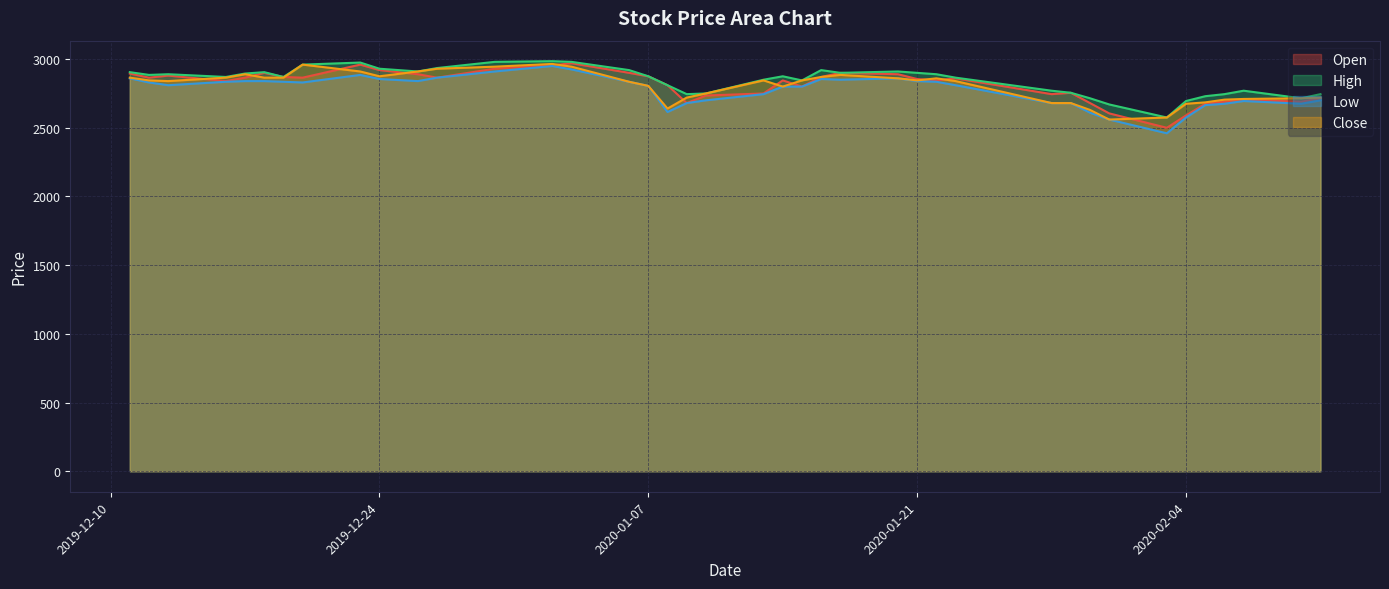

Rank the categories by Close value from highest to lowest.

2020-01-02, 2019-12-20, 2019-12-30, 2020-01-03, 2019-12-27, 2019-12-23, 2019-12-26, 2019-12-17, 2020-01-17, 2019-12-24, 2020-01-16, 2019-12-11, 2019-12-16, 2019-12-18, 2019-12-19, 2020-01-20, 2020-01-22, 2019-12-12, 2020-01-13, 2020-01-15, 2020-01-21, 2019-12-13, 2020-01-23, 2020-01-06, 2020-01-07, 2020-01-14, 2020-01-10, 2020-01-09, 2020-02-11, 2020-02-10, 2020-02-07, 2020-02-06, 2020-02-05, 2020-01-28, 2020-01-29, 2020-02-04, 2020-01-08, 2020-01-30, 2020-02-03, 2020-01-31